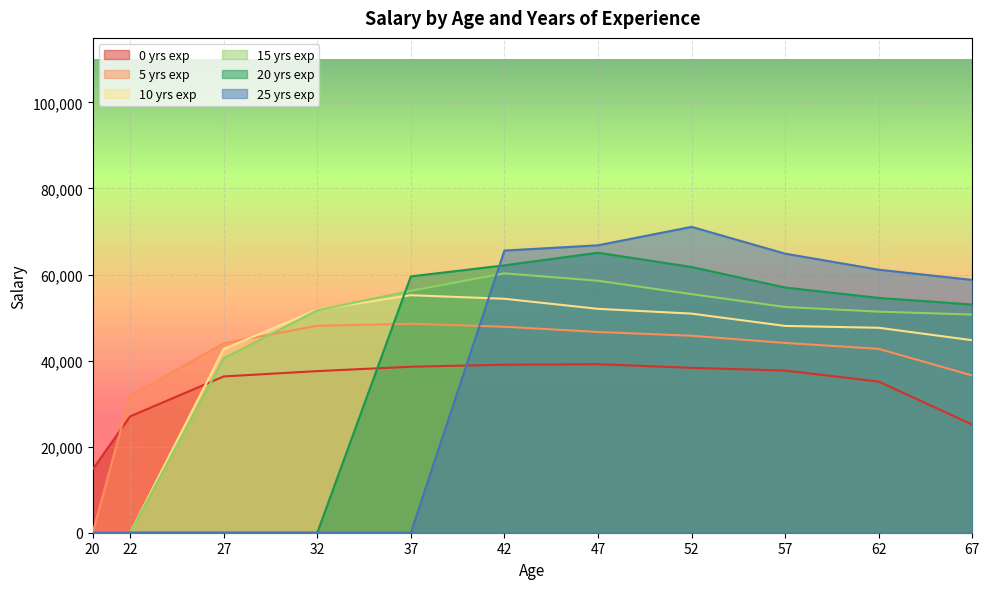

Where is the first local maximum for 20 yrs exp?

47